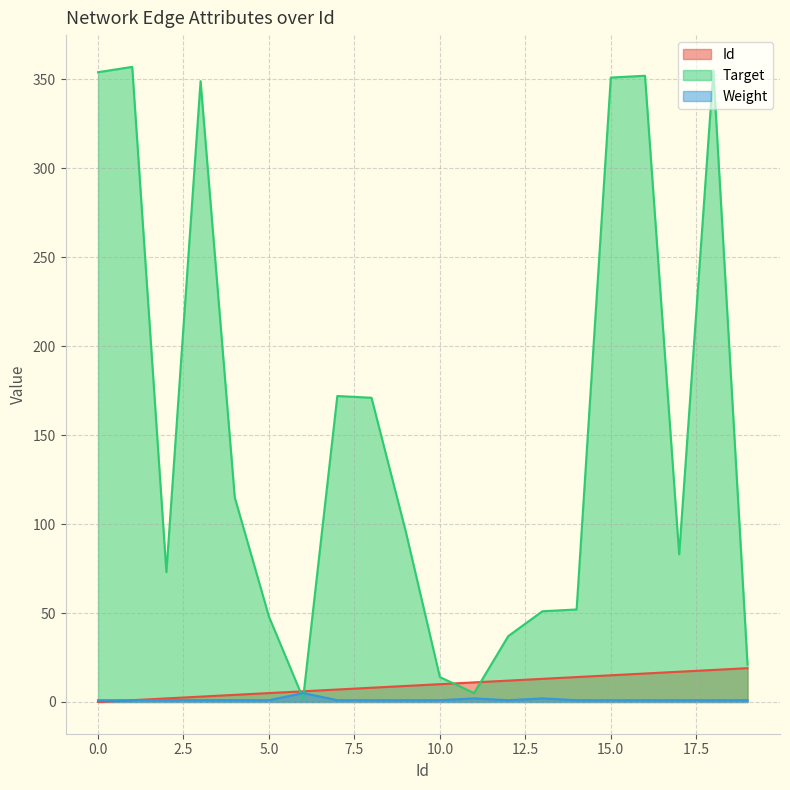

Does the chart have visible grid lines?

Yes